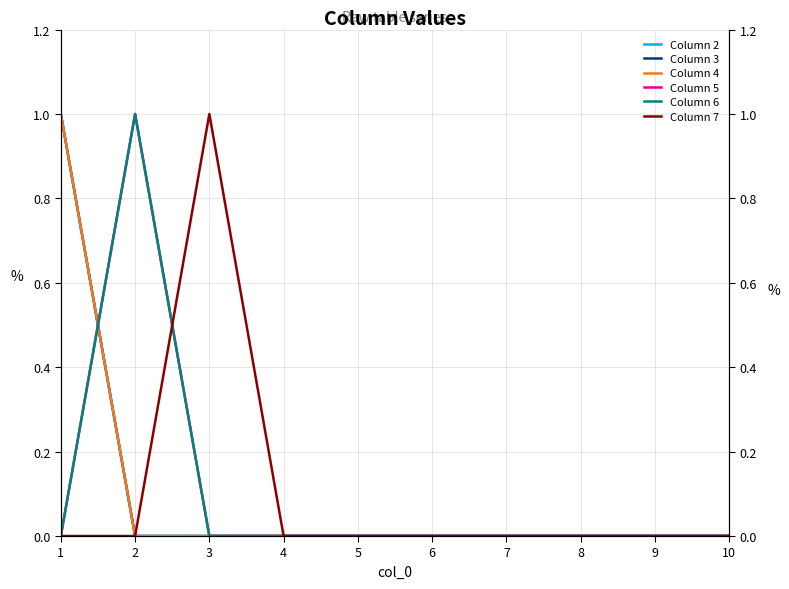

How many data points in Column 4 are above 0?

1